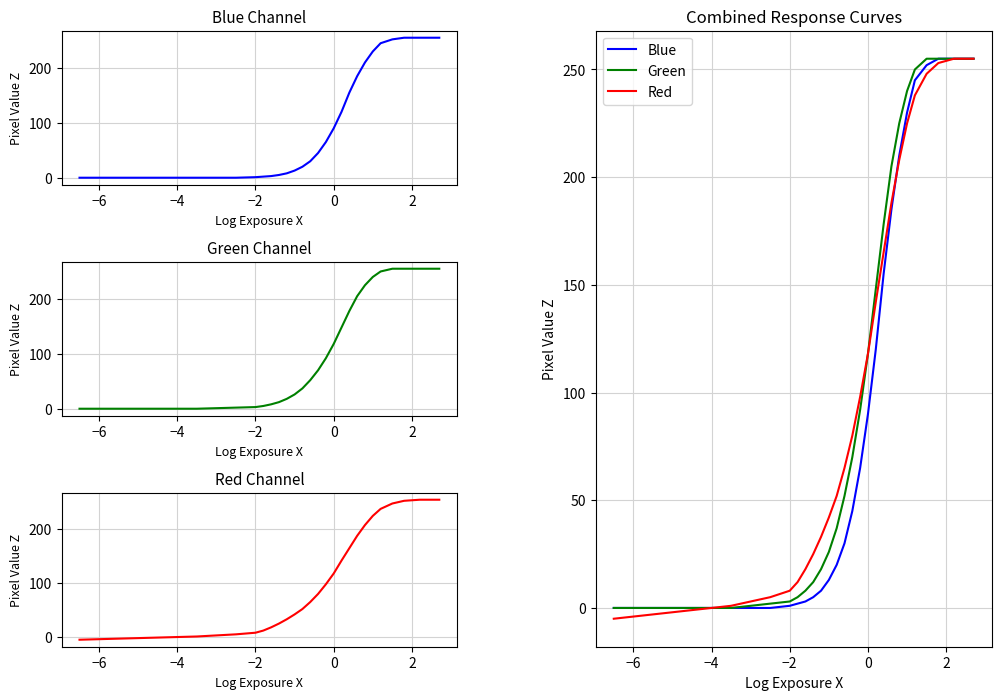

At how many categories does at least one series exceed 107?

11